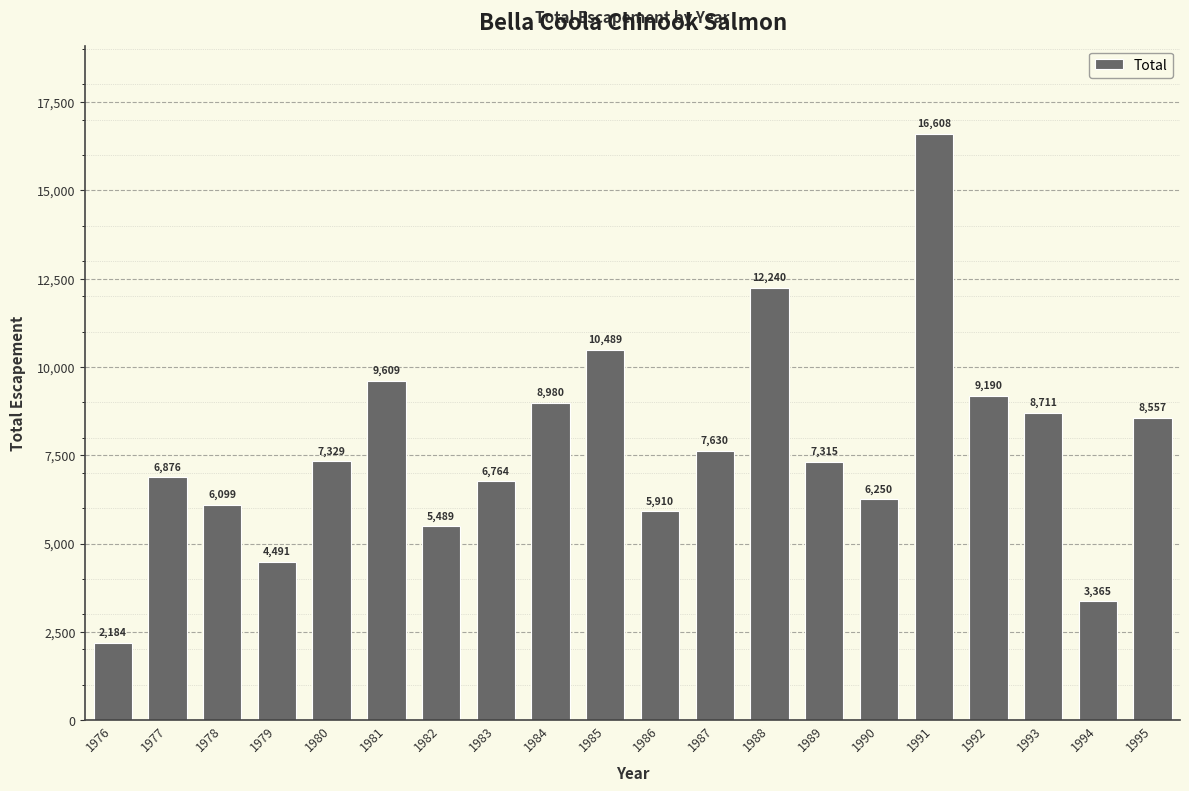

What is the difference between the maximum and minimum values?

14424